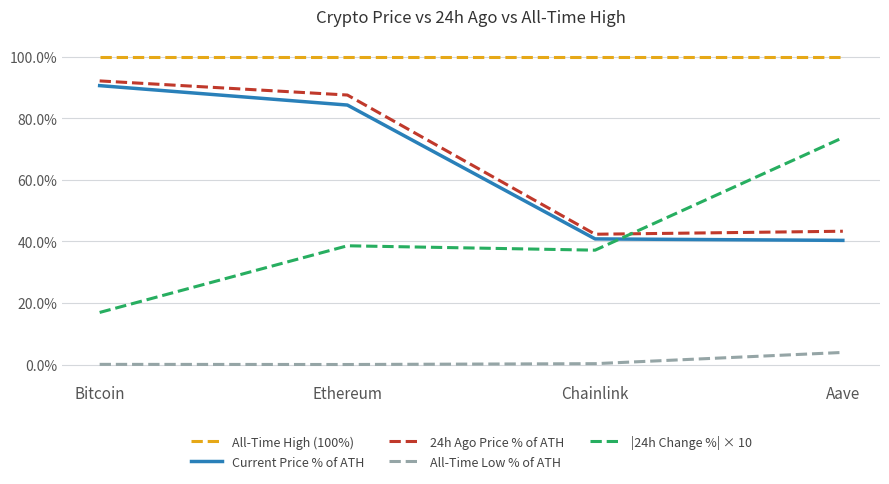

True or false: |24h Change %| × 10 and All-Time Low % of ATH cross at least once.

False